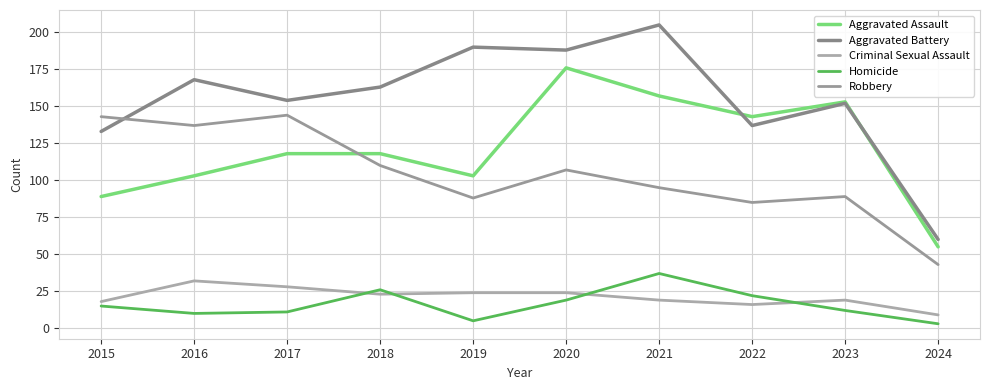

Does the chart display data point markers on the line(s)?

No